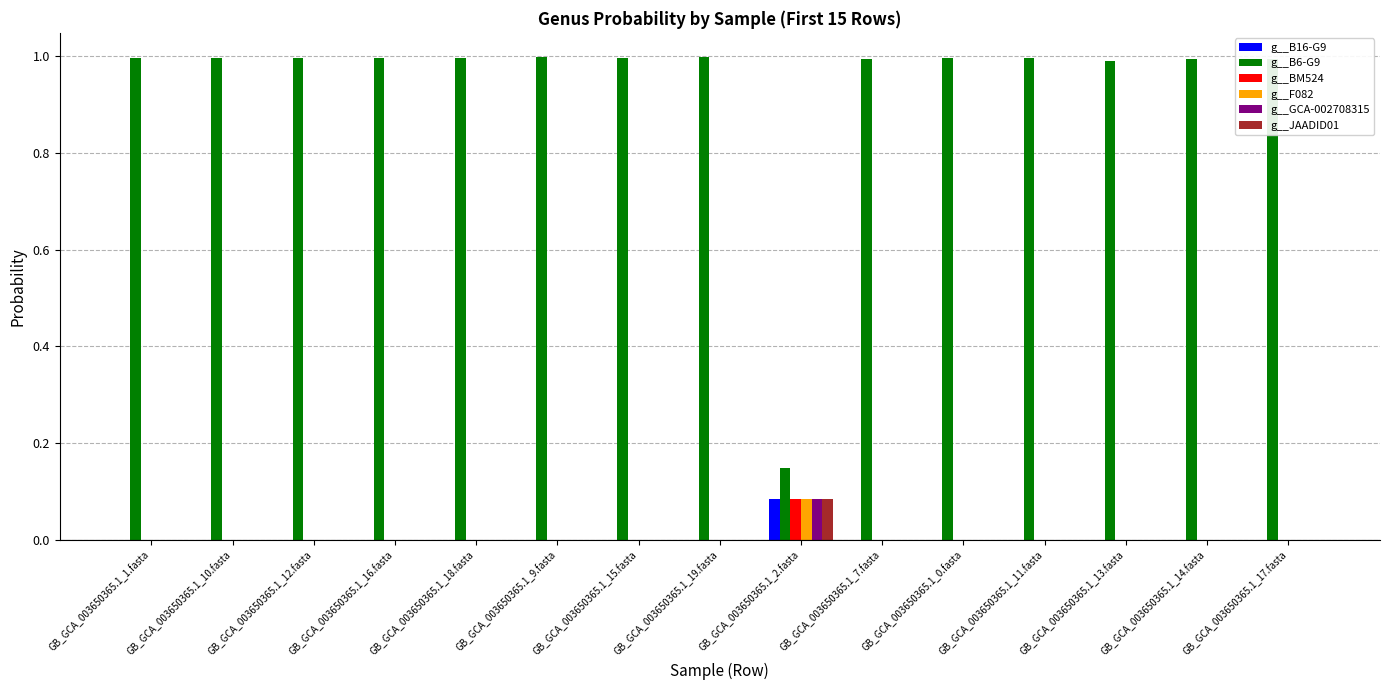

Which category has the highest value in the g__GCA-002708315 series?

GB_GCA_003650365.1_2.fasta